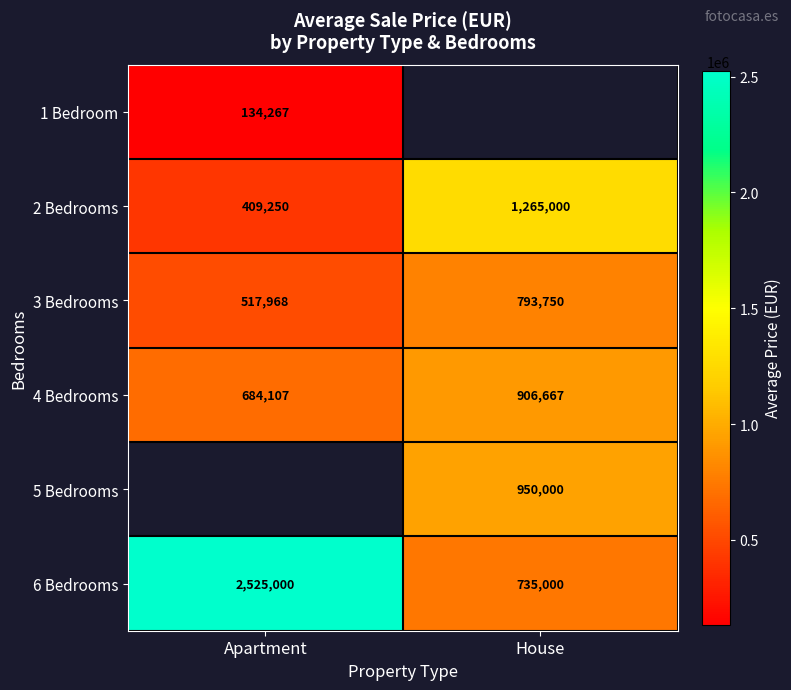

True or false: 2 Bedrooms has a value of 228121 at Apartment.

False